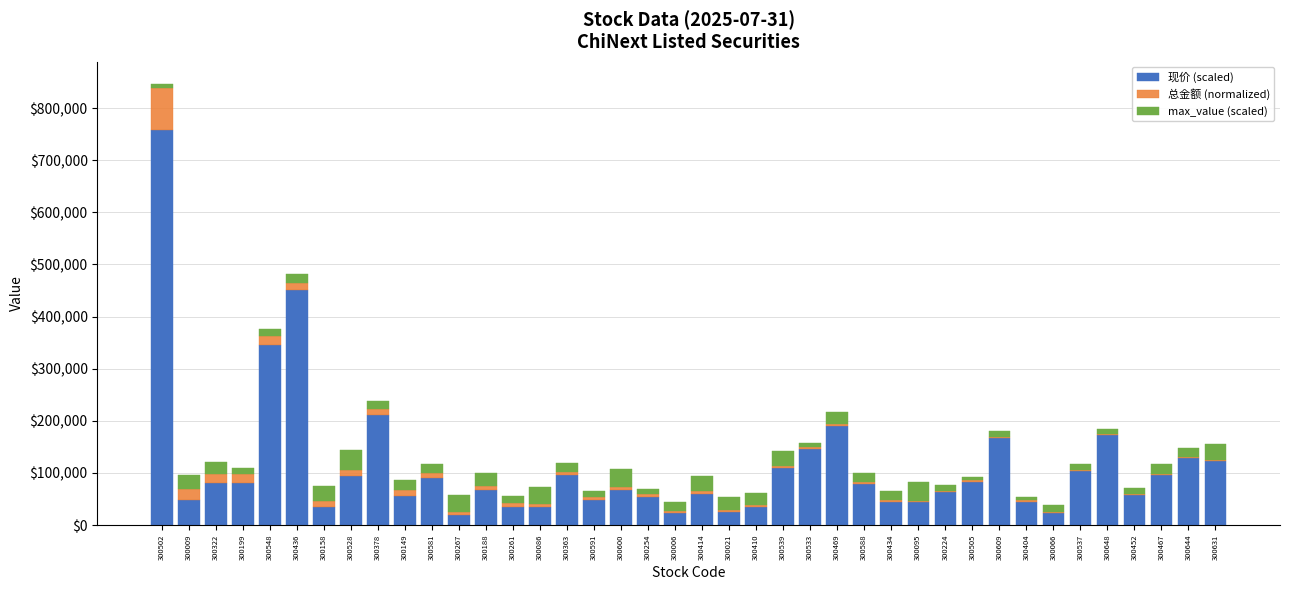

Does the chart contain stacked bars?

Yes